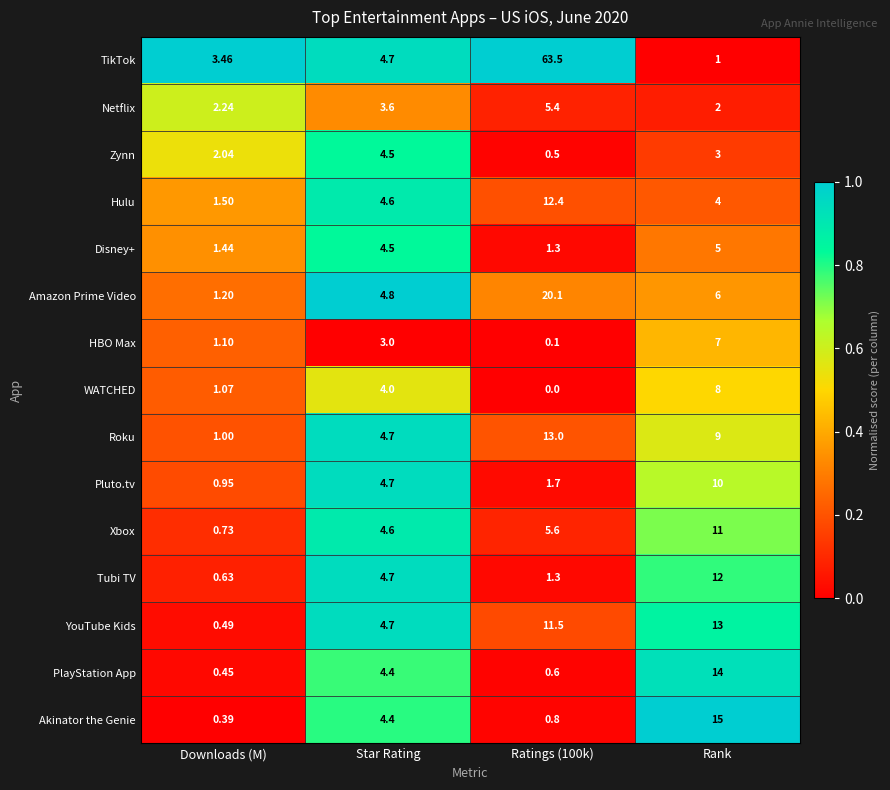

At which label does PlayStation App reach its peak?

Rank